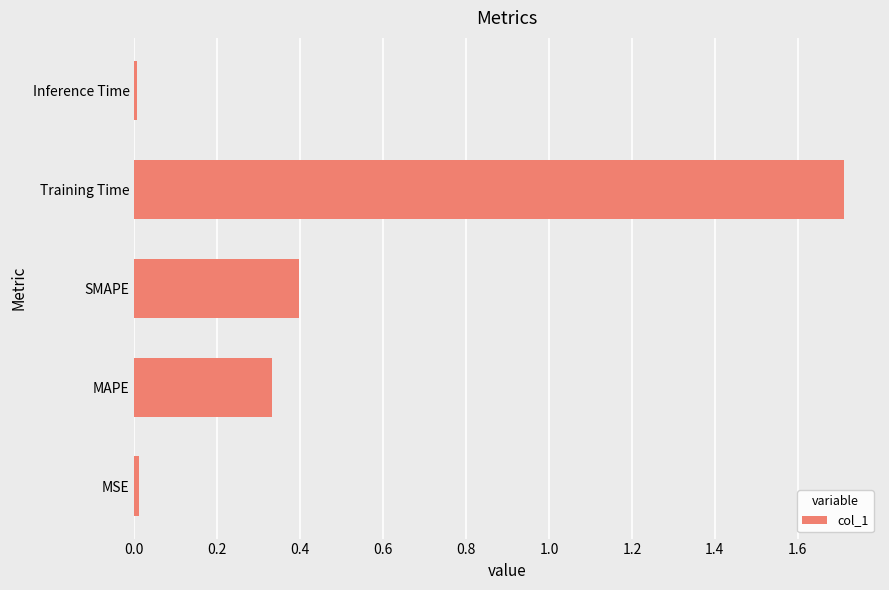

What is the maximum value shown in the chart?

1.7